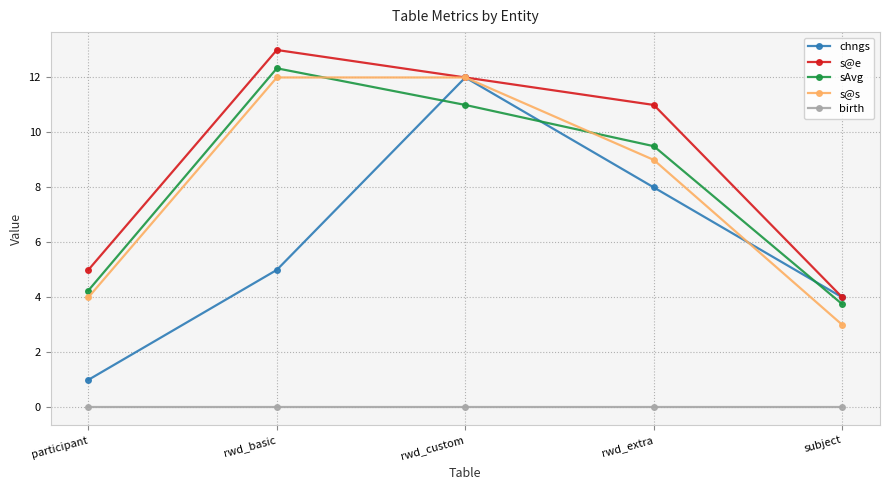

How many times do chngs and sAvg cross each other?

3